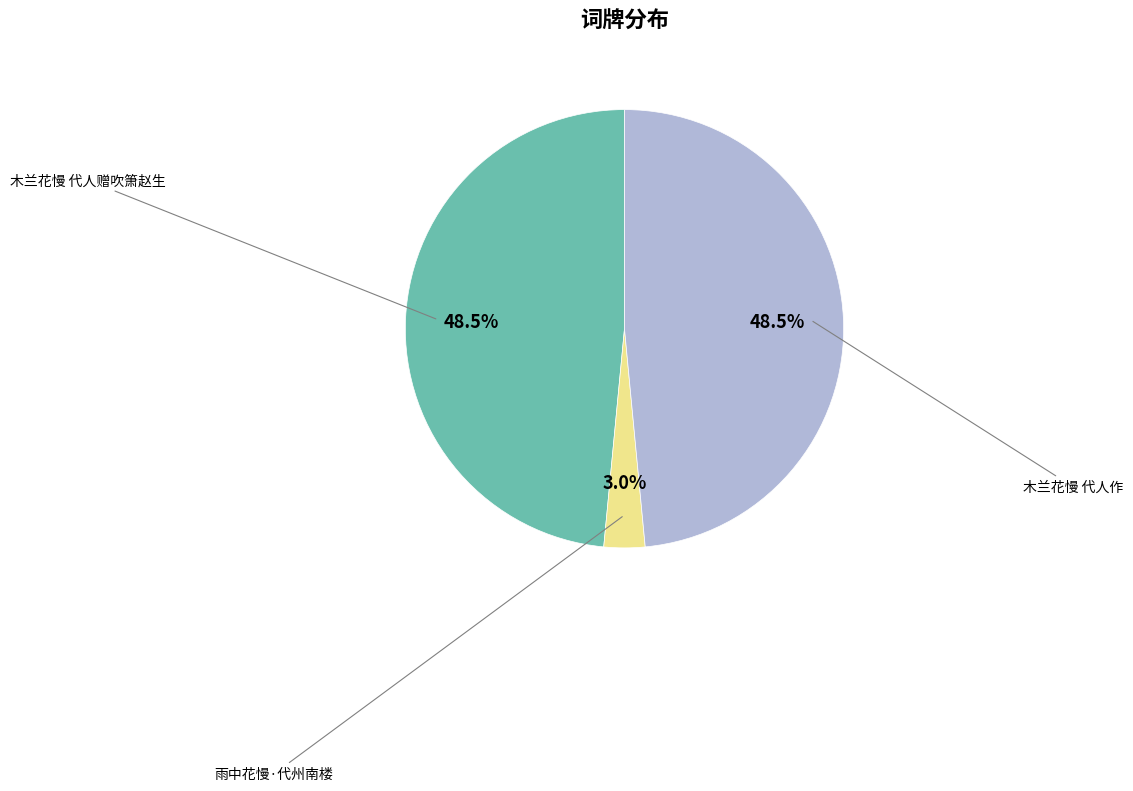

To the nearest percent, what is the average slice percentage?

33%